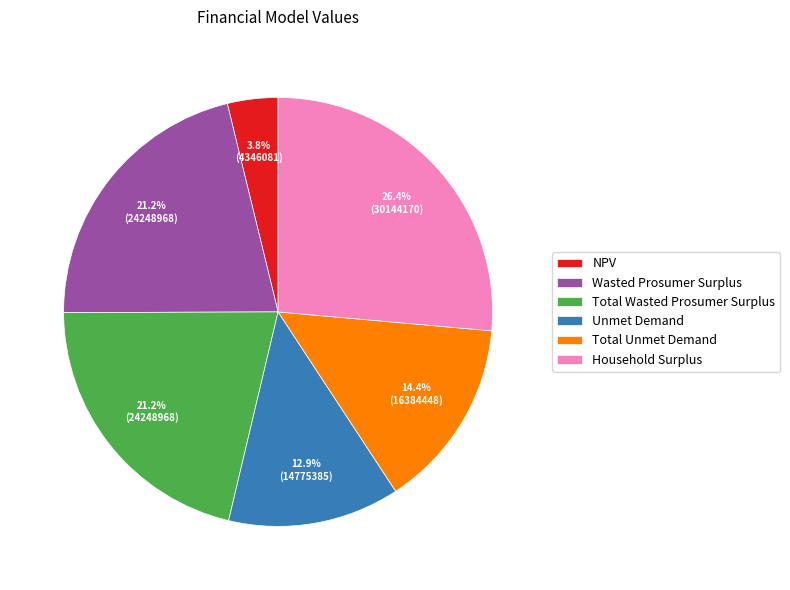

Is it true that Unmet Demand is 13% of the pie?

True